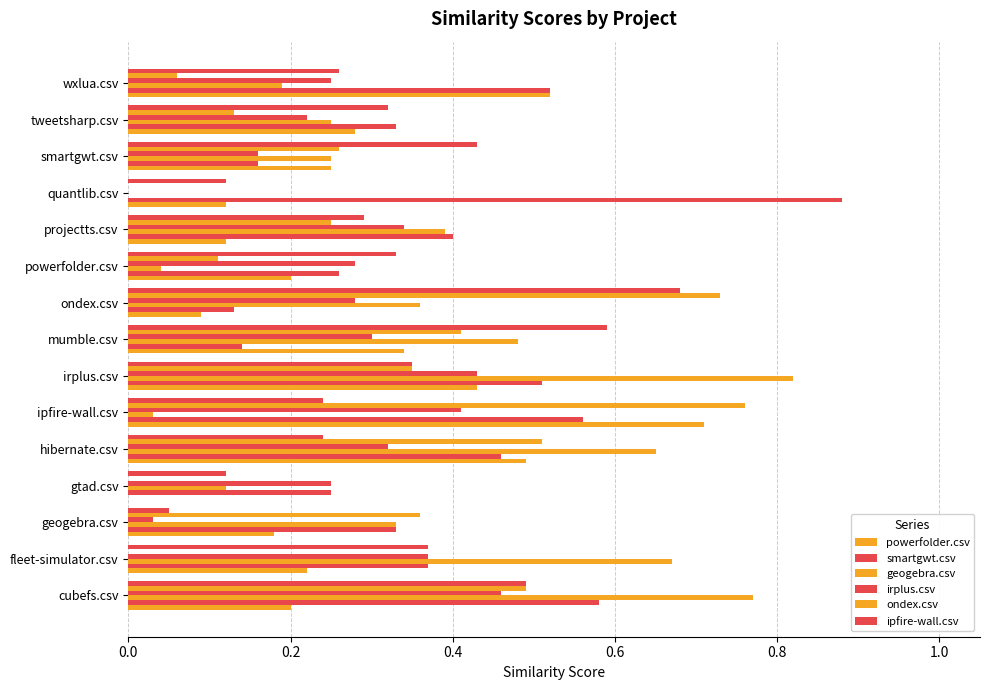

How many data points in irplus.csv are above 0?

14